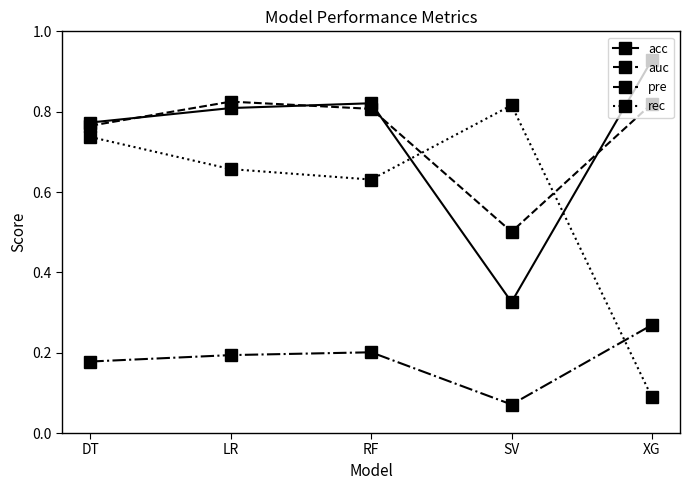

After their last crossing, which series has the higher values: acc or rec?

acc